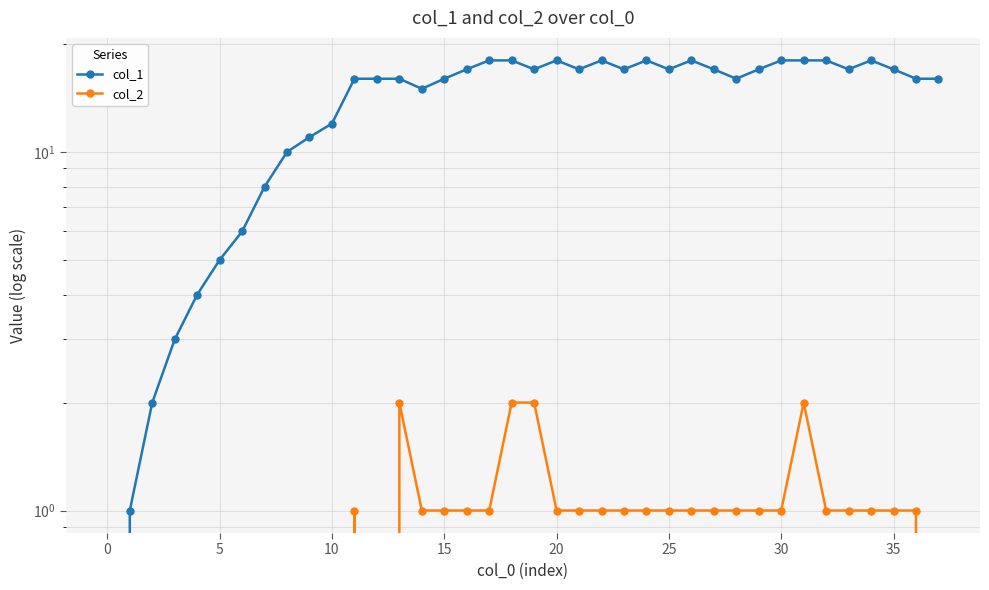

What is the total value across all series at 32?

19